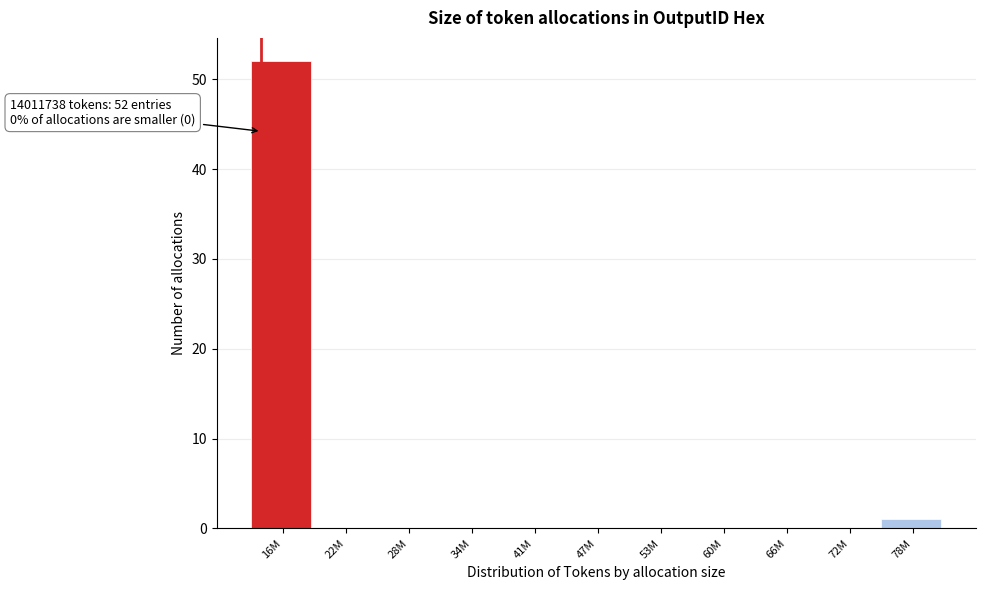

Reading left to right, what are all the values shown in this chart?

16M=52	22M=0	28M=0	34M=0	41M=0	47M=0	53M=0	60M=0	66M=0	72M=0	78M=1